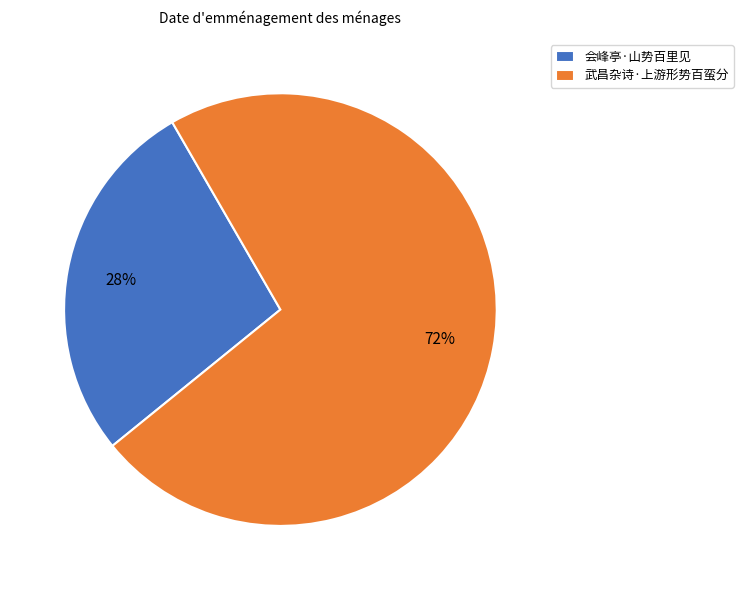

Which slice is the largest?

武昌杂诗·上游形势百蛮分